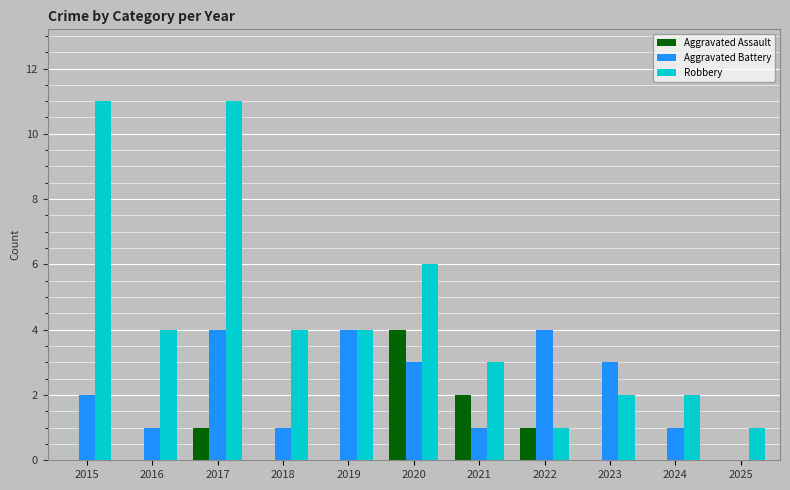

True or false: Aggravated Assault has a value of 4 at 2020.

True